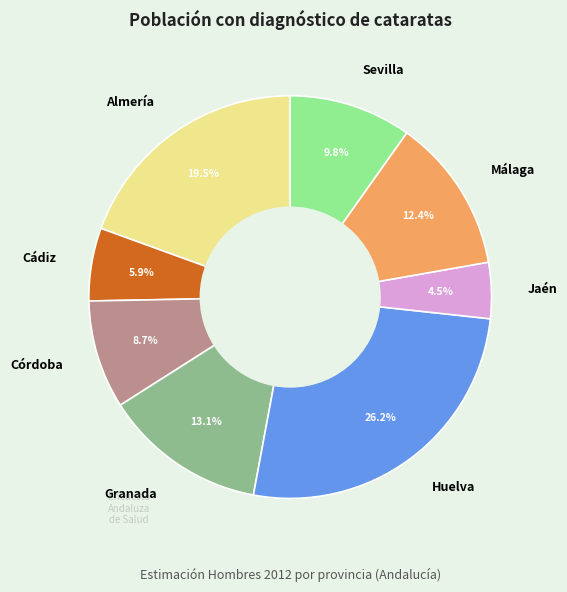

Rank the categories by value from lowest to highest.

Jaén, Cádiz, Córdoba, Sevilla, Málaga, Granada, Almería, Huelva